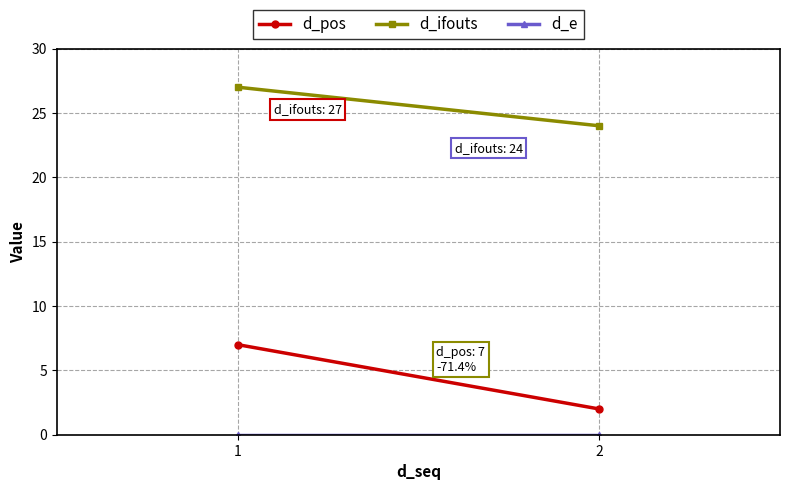

Is it true that d_ifouts equals 43 at 1?

False